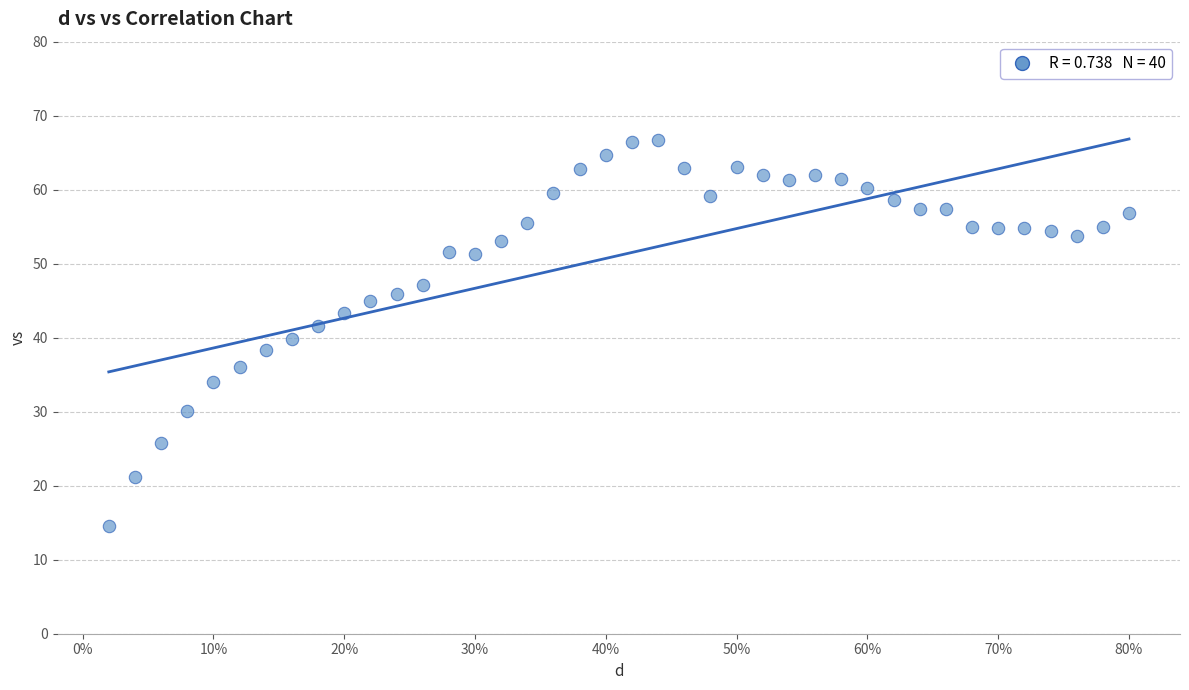

What is the range of Y values (max minus min)?

52.2